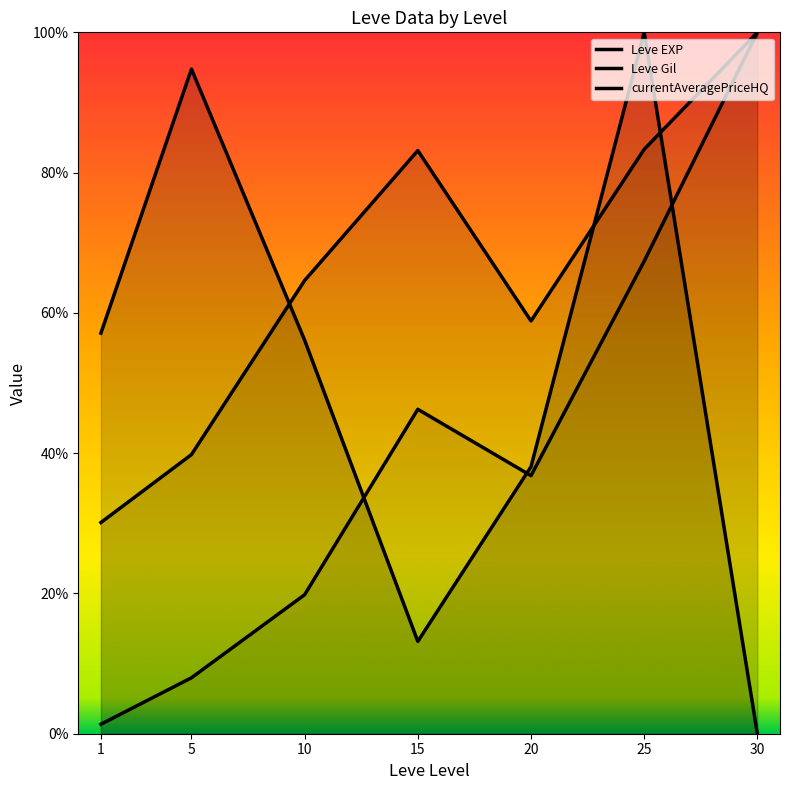

At which label does currentAveragePriceHQ first exceed 56?

1